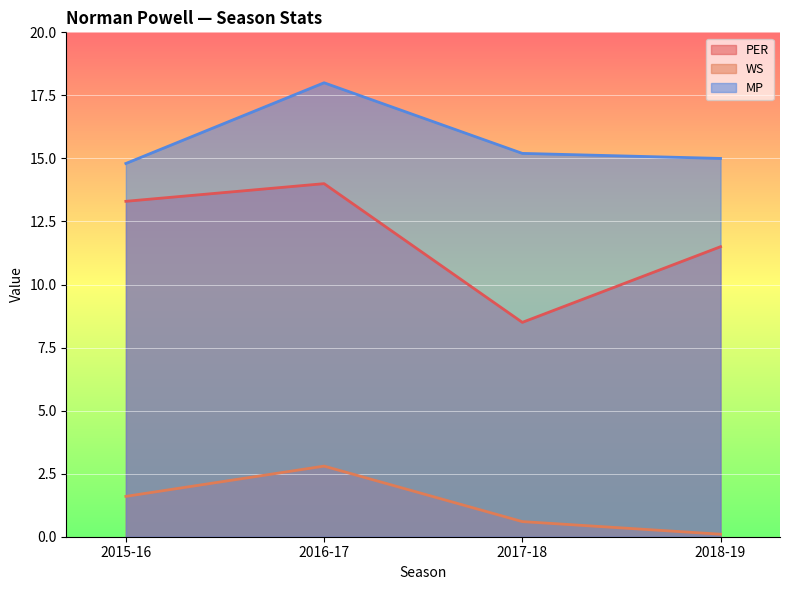

Reading left to right, list all the values displayed in this chart.

PER: 2015-16=13.3	2016-17=14.0	2017-18=8.5	2018-19=11.5
WS: 2015-16=1.6	2016-17=2.8	2017-18=0.6	2018-19=0.1
MP: 2015-16=14.8	2016-17=18.0	2017-18=15.2	2018-19=15.0